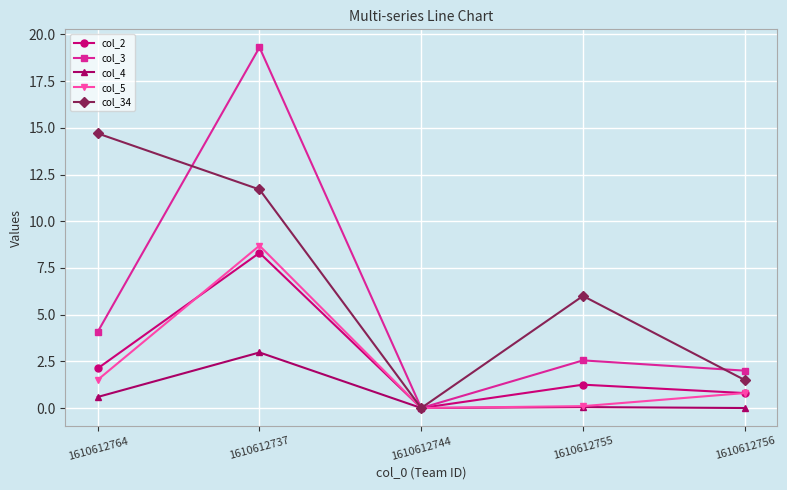

Is the value of col_5 at 1610612744 greater than the value of col_3 at 1610612764?

No